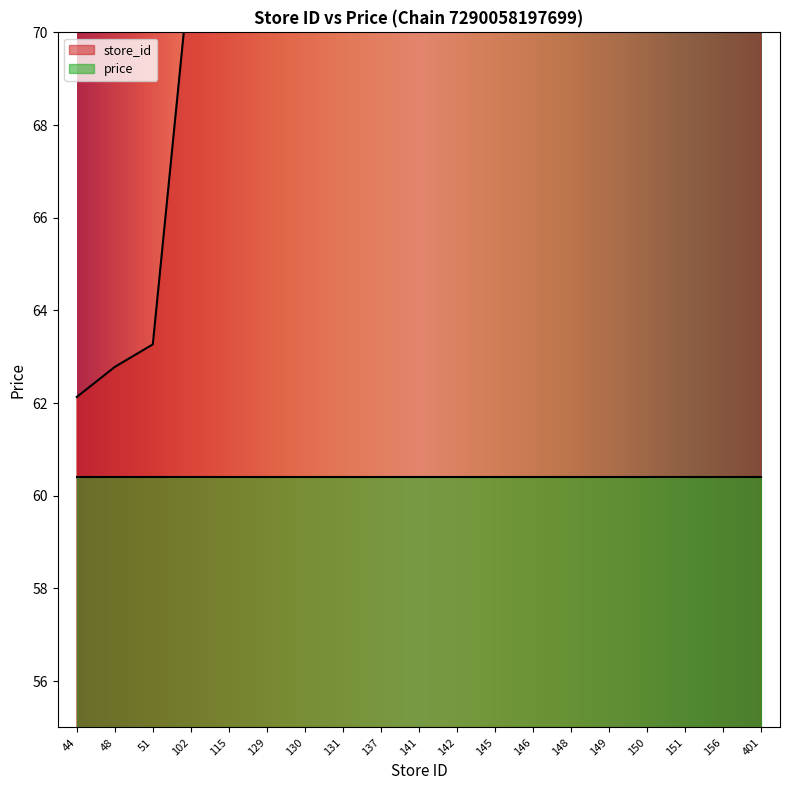

The value at 51 is 37.0. True or false?

False